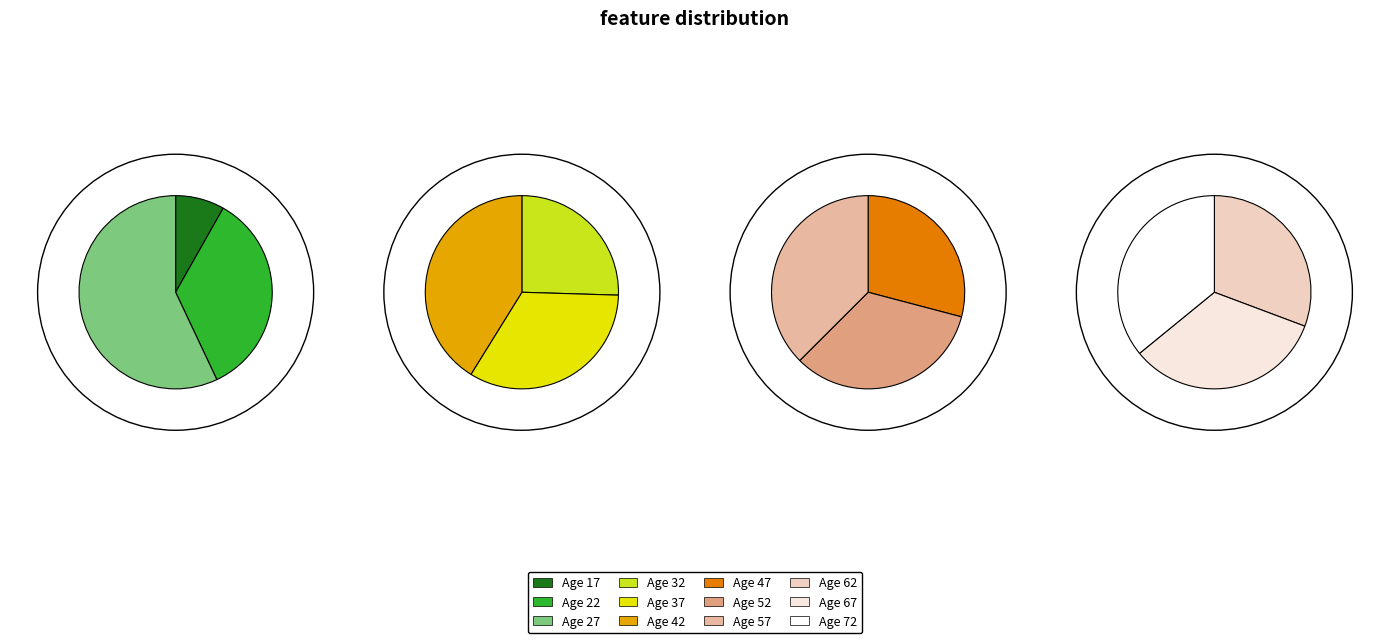

Does any single category account for the majority?

No